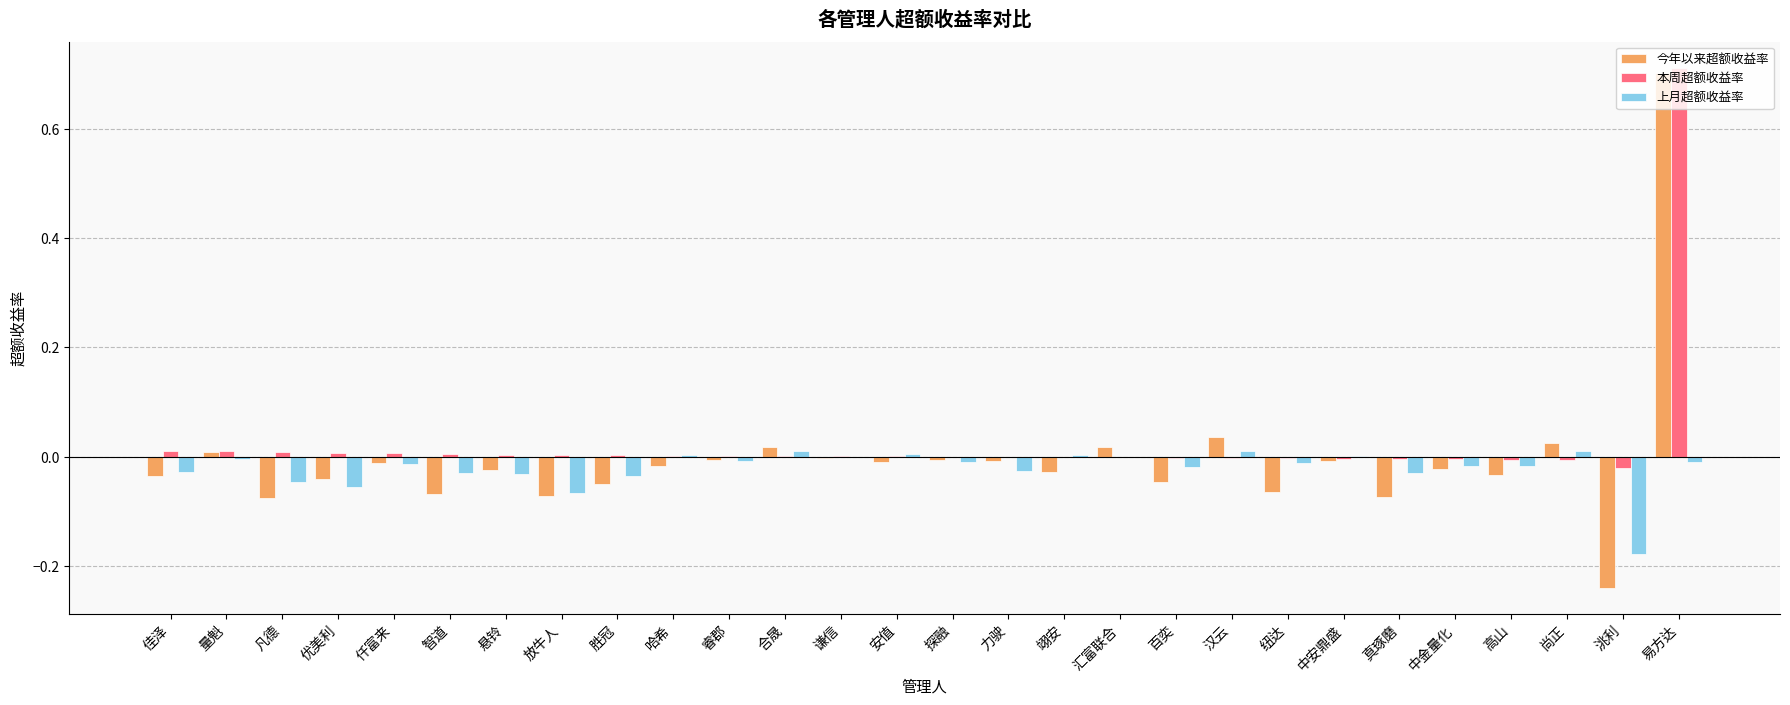

True or false: 上月超额收益率 has a value of -0.0 at 量魁.

True